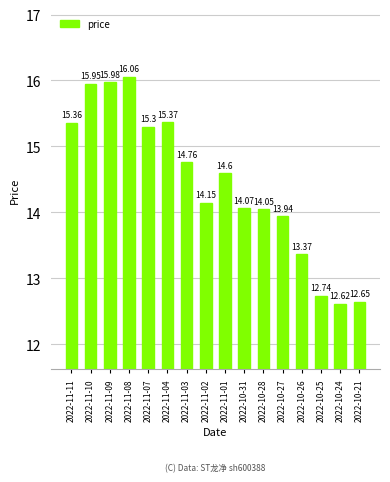

Rank the categories by value from lowest to highest.

2022-10-24, 2022-10-21, 2022-10-25, 2022-10-26, 2022-10-27, 2022-10-28, 2022-10-31, 2022-11-02, 2022-11-01, 2022-11-03, 2022-11-07, 2022-11-11, 2022-11-04, 2022-11-10, 2022-11-09, 2022-11-08